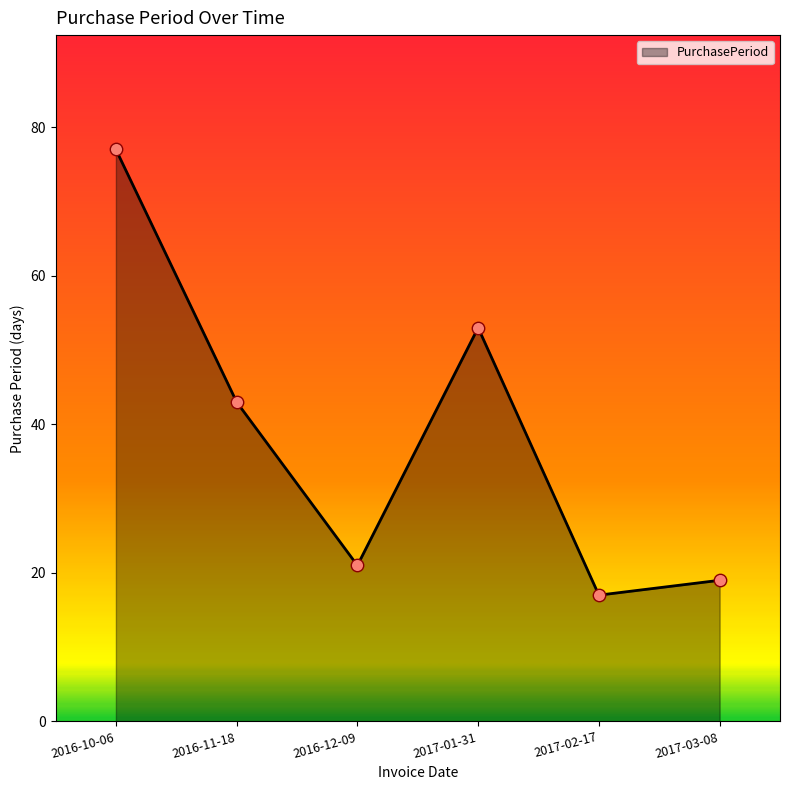

Between 2016-12-09 and 2017-01-31, which is larger?

2017-01-31